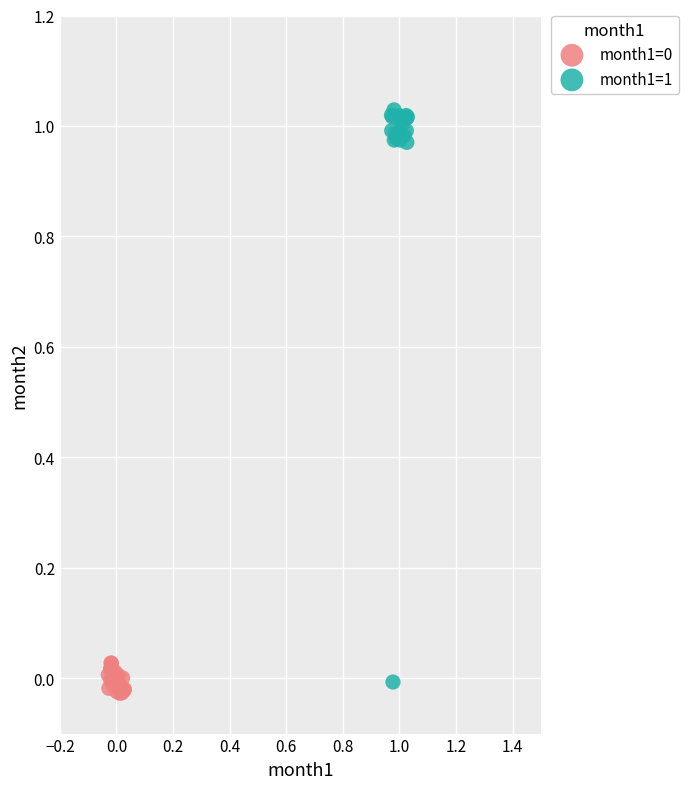

Which series has the largest Y range (max minus min)?

month1=1